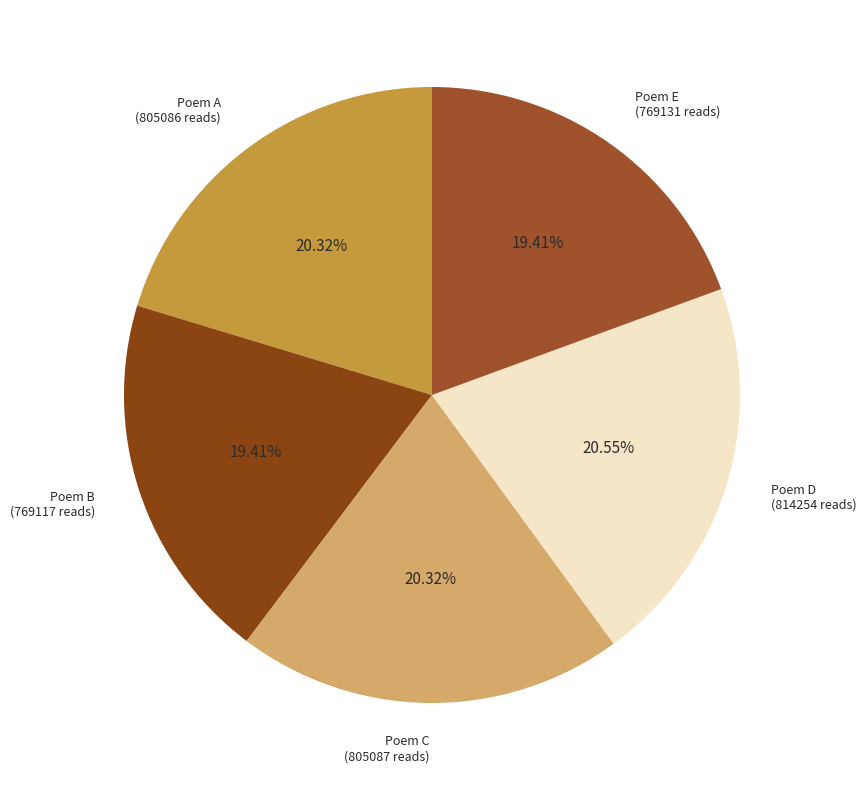

Is the sum of Poem E (769131 reads) and Poem D (814254 reads) greater than half?

No